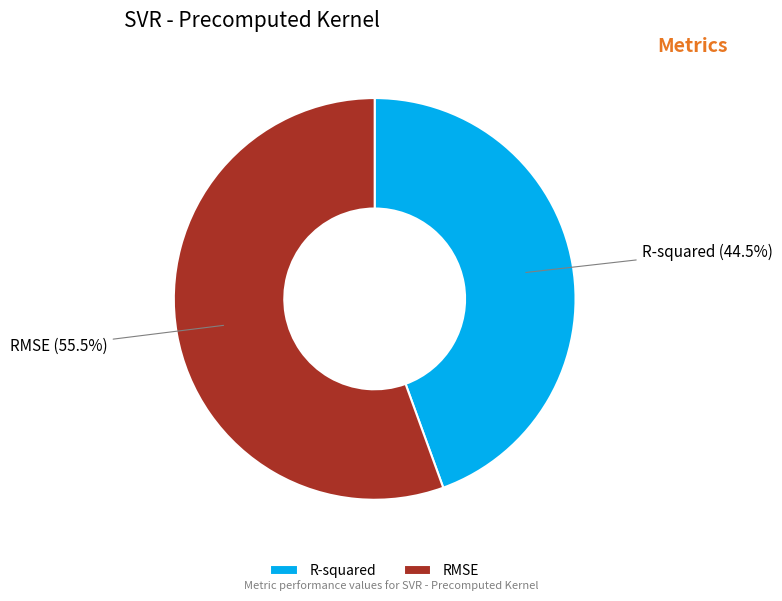

Count the number of slices in the pie.

2